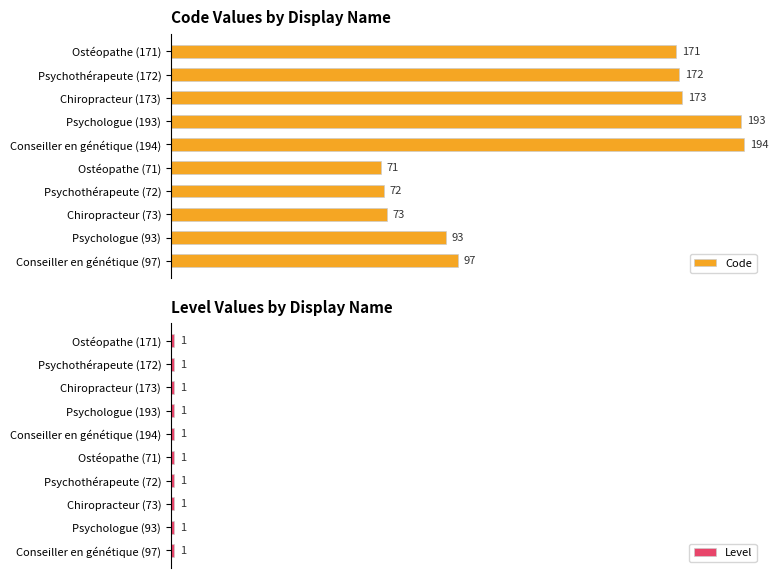

At which label is Code closest to 132?

Conseiller en génétique (97)